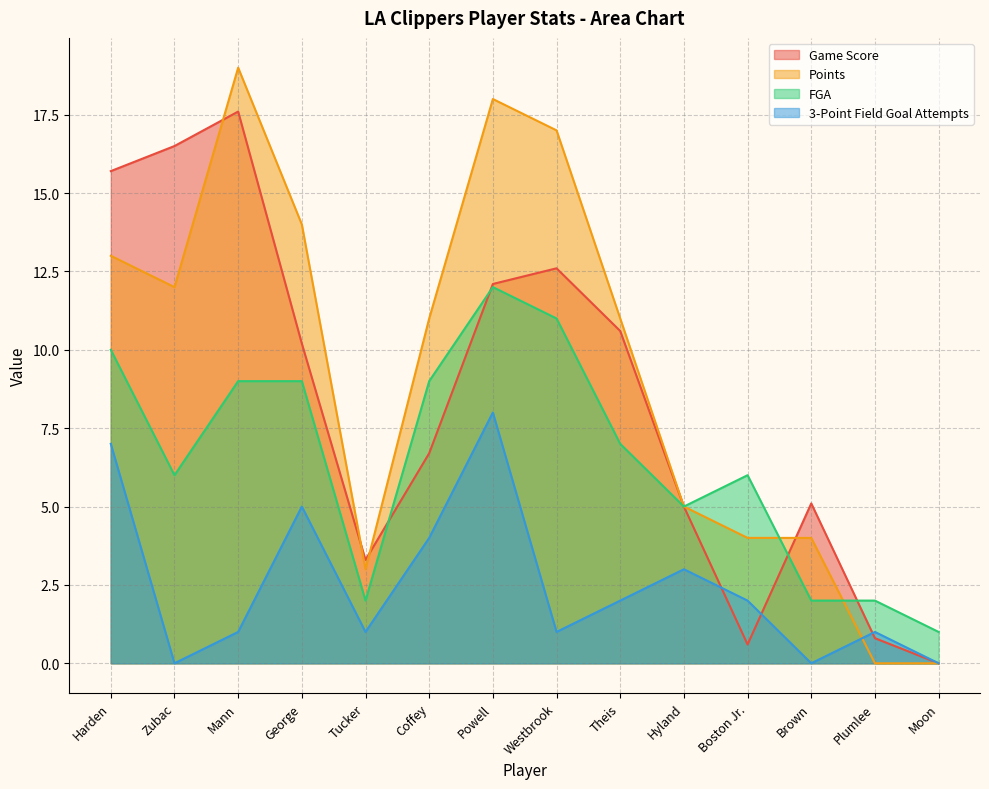

Which series has the largest range (max minus min)?

Points